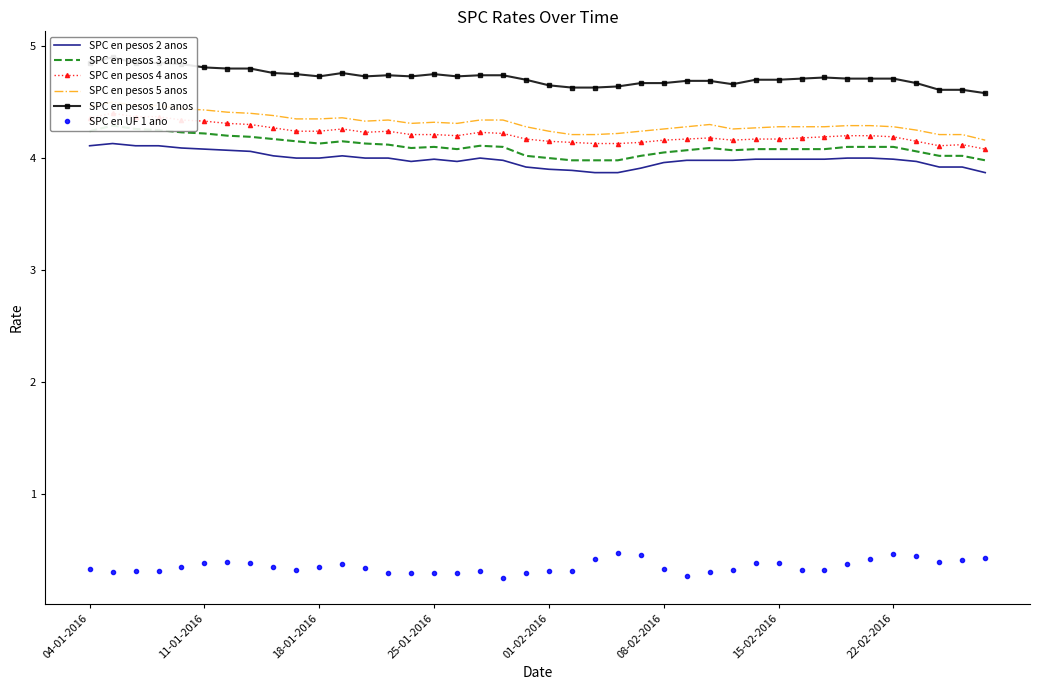

How many lines are shown in the chart?

6